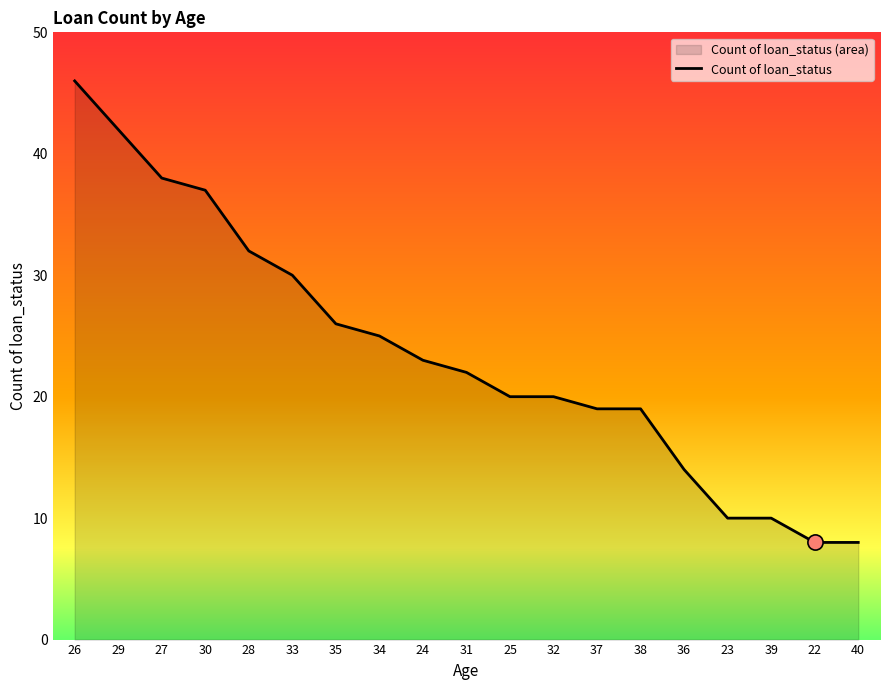

What is the change in value from 24 to 37?

-4